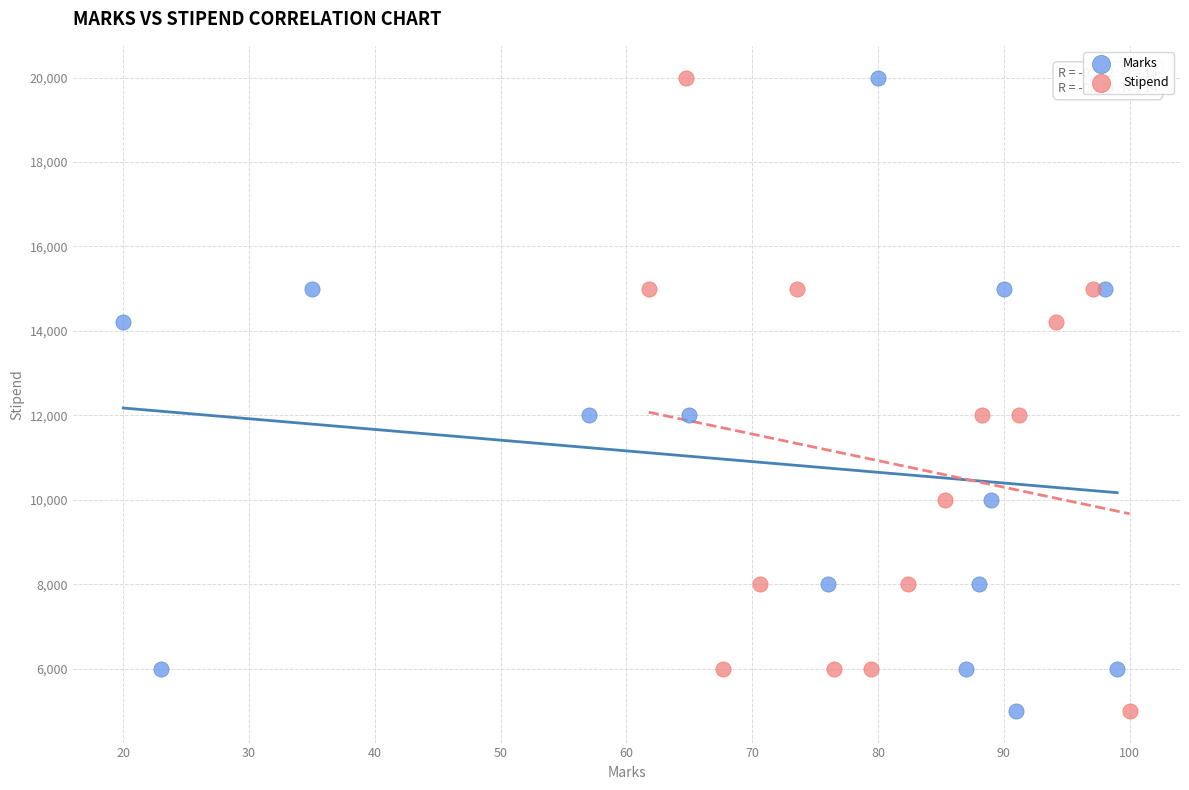

What are all the series names shown in the legend?

Marks, Stipend